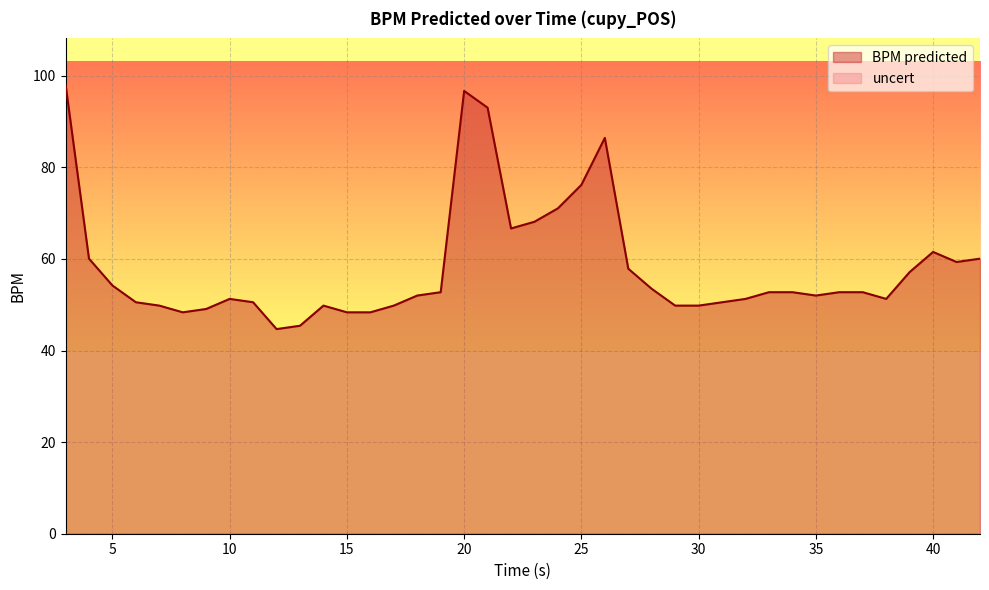

Rank the categories by value from highest to lowest.

3.0, 20.0, 21.0, 26.0, 25.0, 24.0, 23.0, 22.0, 40.0, 4.0, 42.0, 41.0, 27.0, 39.0, 5.0, 28.0, 19.0, 33.0, 34.0, 36.0, 37.0, 18.0, 35.0, 10.0, 32.0, 38.0, 6.0, 11.0, 31.0, 7.0, 14.0, 17.0, 29.0, 30.0, 9.0, 8.0, 15.0, 16.0, 13.0, 12.0